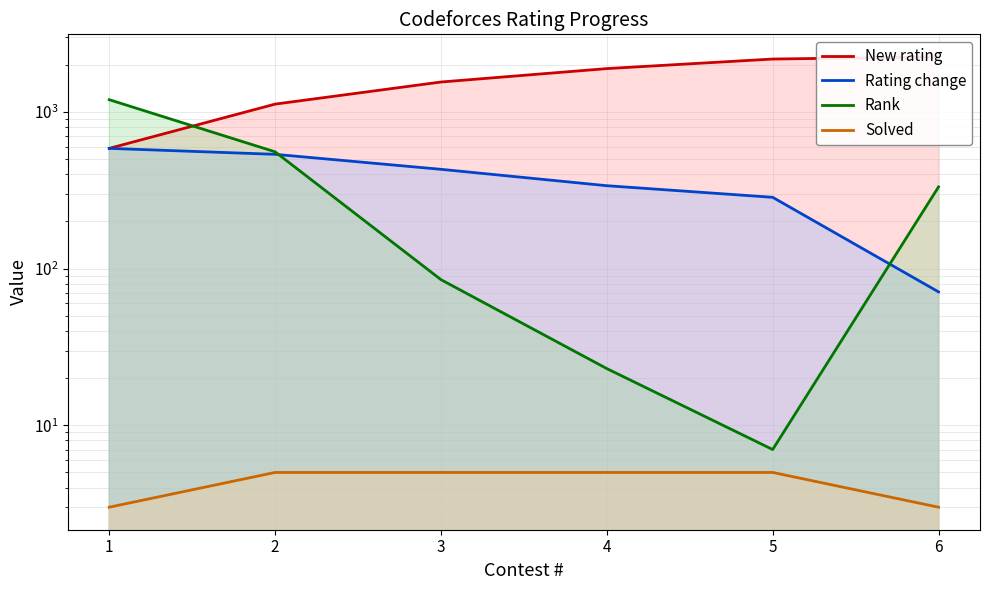

Rank the series at 6 from highest to lowest value.

New rating, Rank, Rating change, Solved